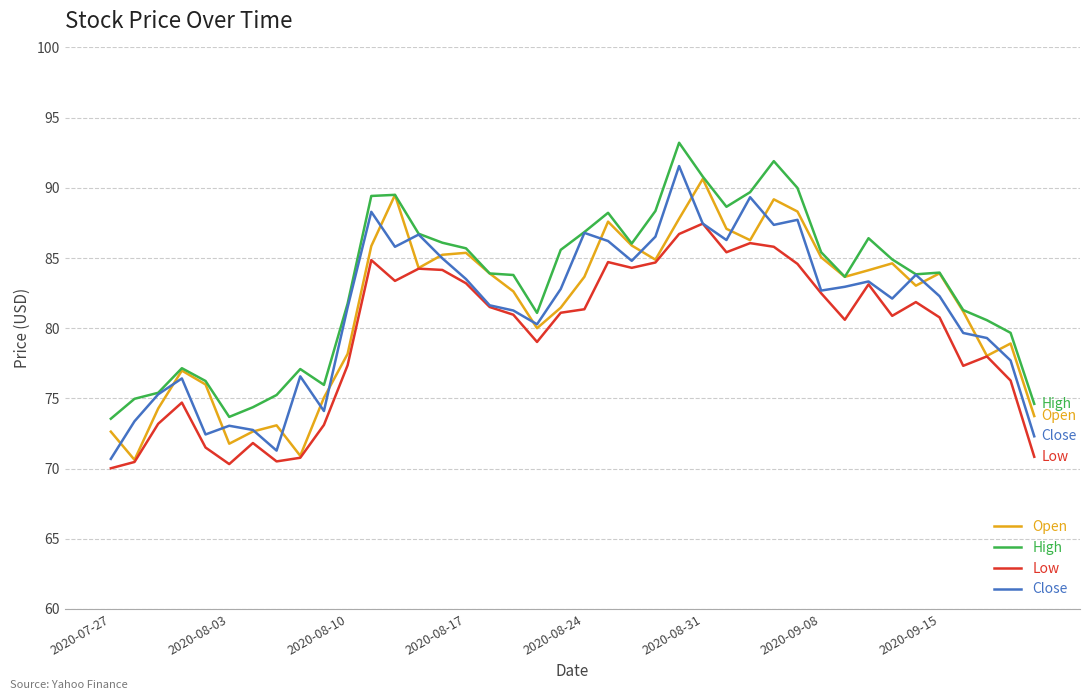

What is the maximum value for High?

93.2